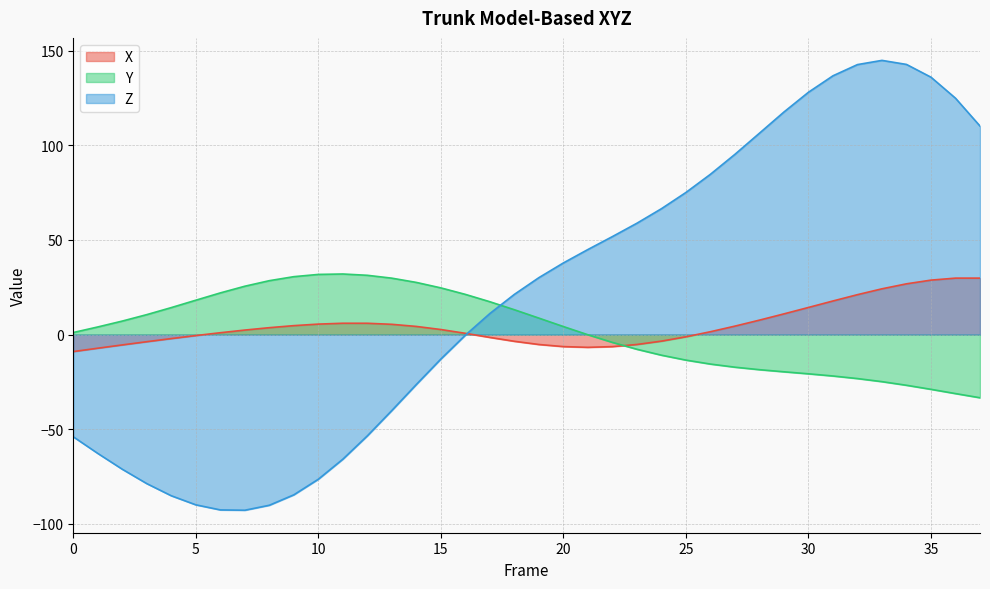

Which label corresponds to the largest value in the chart?

33